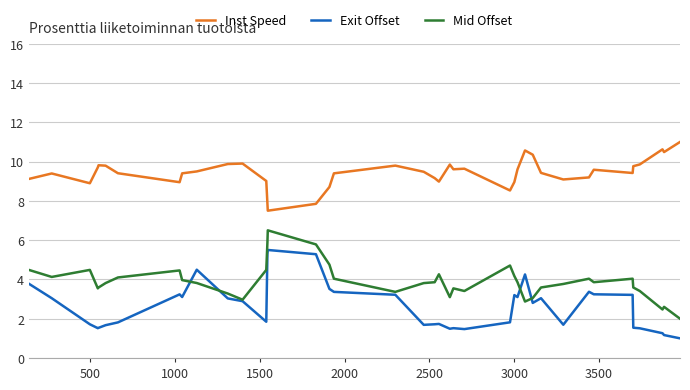

What is the minimum value for Inst Speed?

7.5